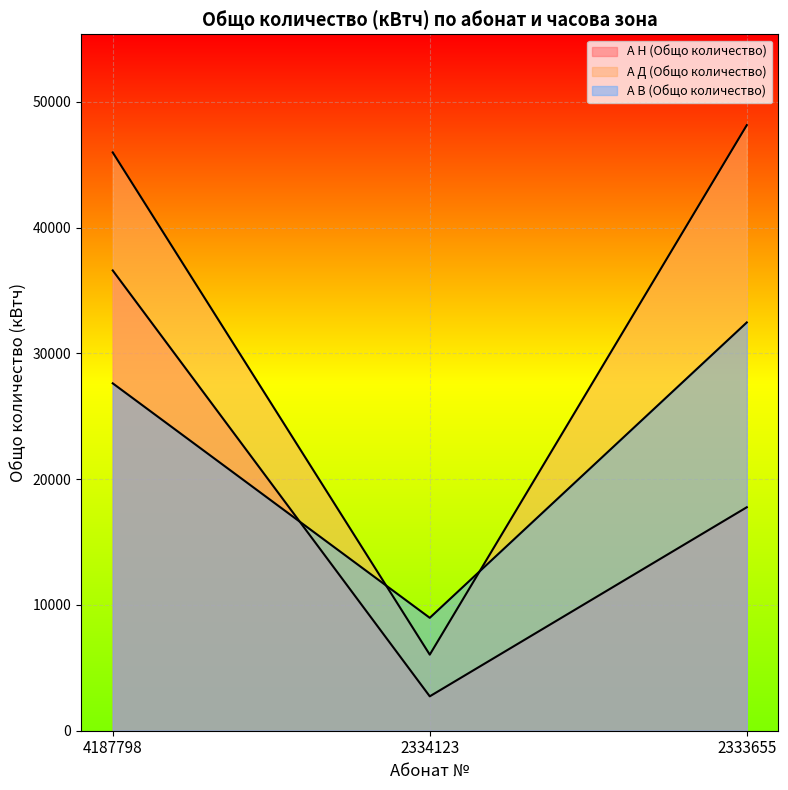

Where does the А Н (Общо количество) series first go above 17772?

4187798